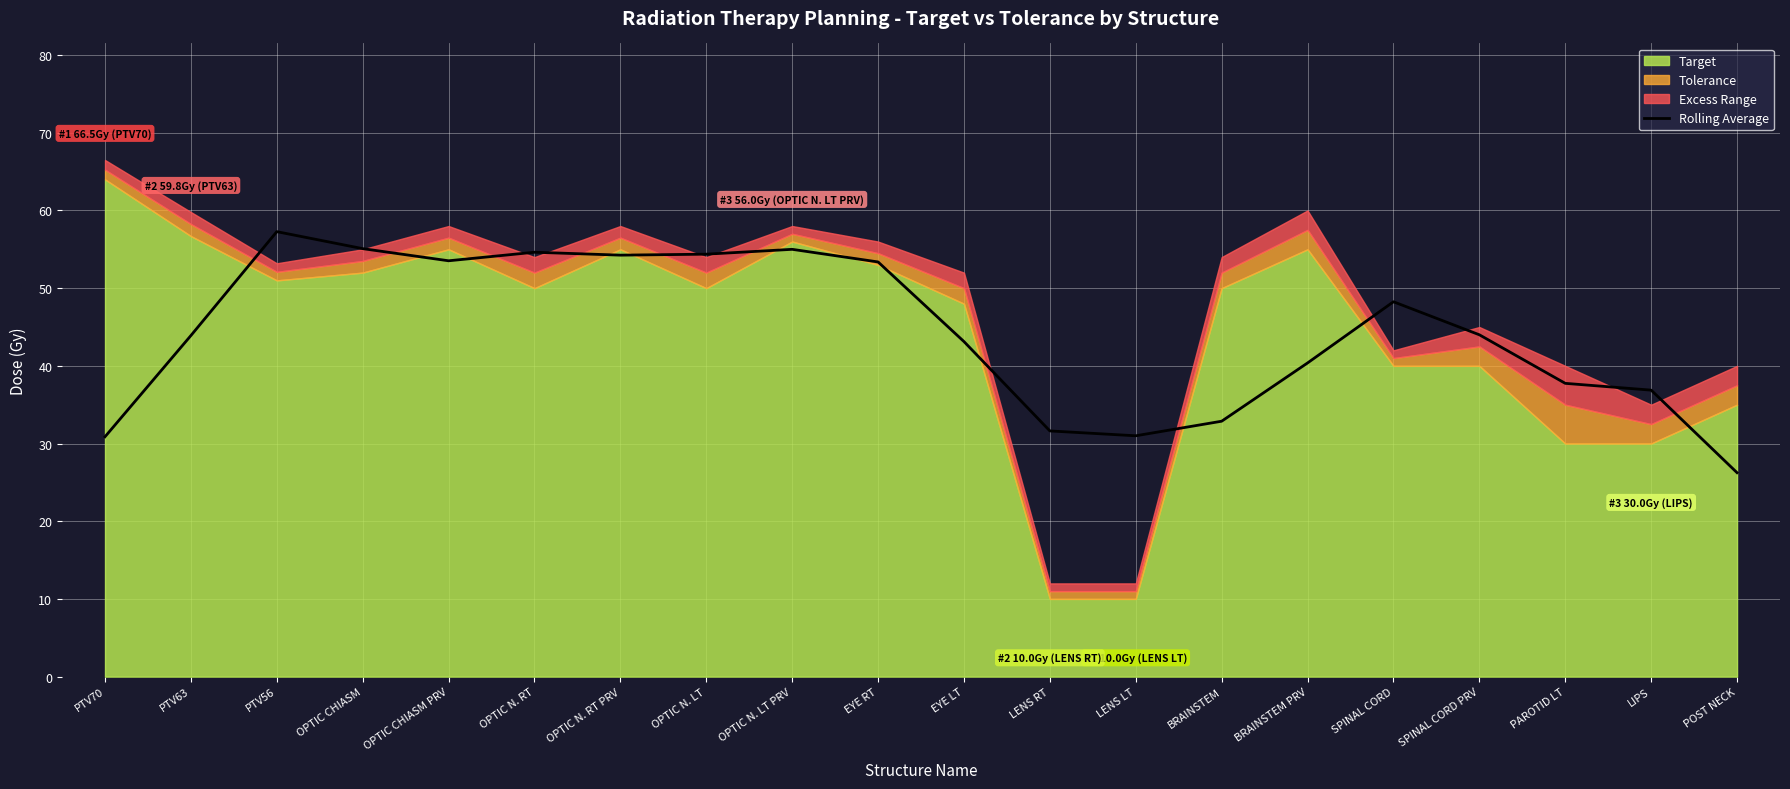

What is the label of the 13th point from the right?

OPTIC N. LT